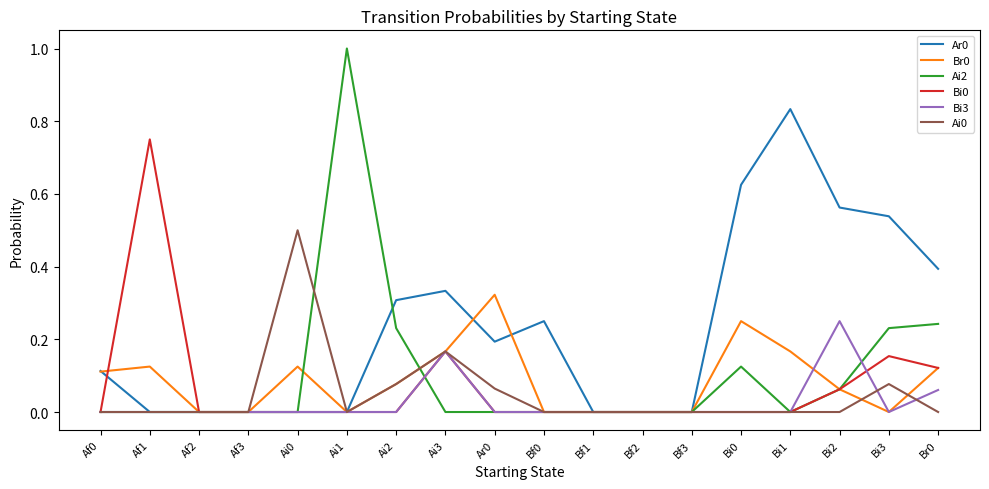

What position from the left is Bf2?

12